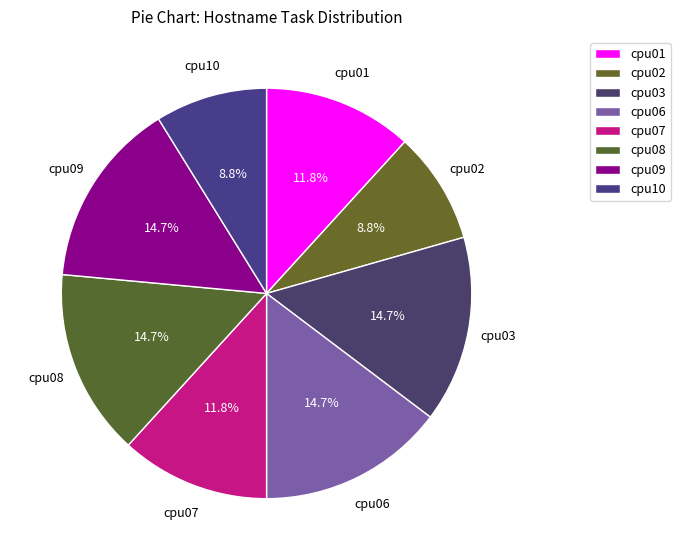

Which has a higher value, cpu03 or cpu10?

cpu03